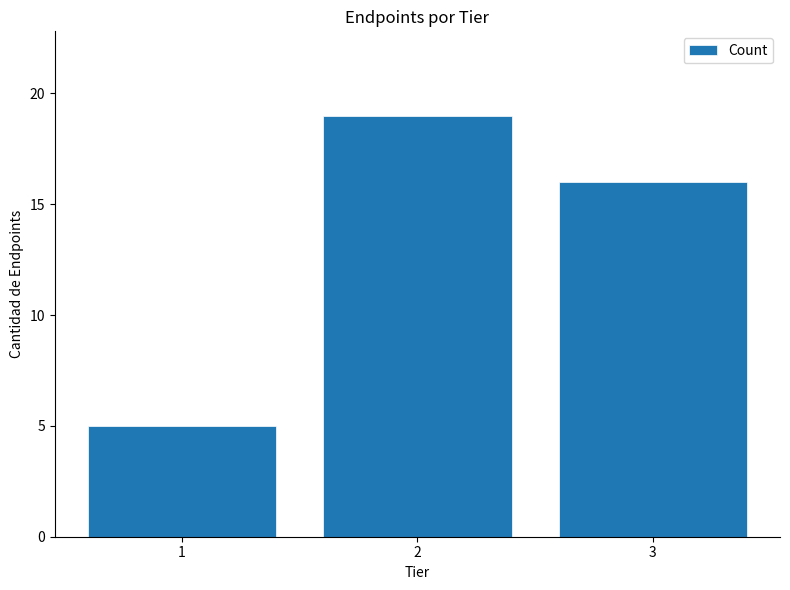

Are the bars grouped side by side (vs. stacked)?

No